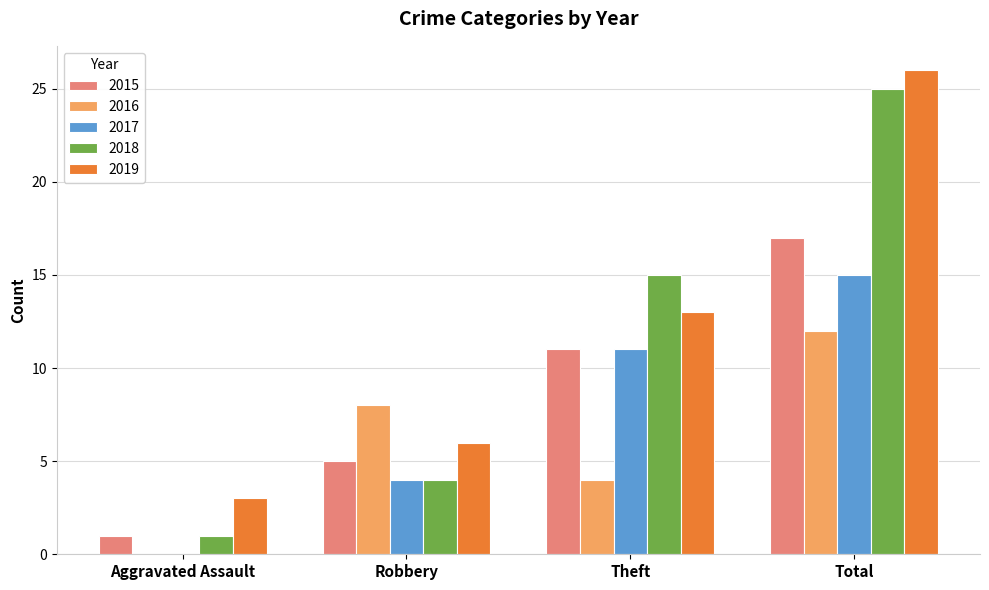

At which label is 2019 closest to 14?

Theft